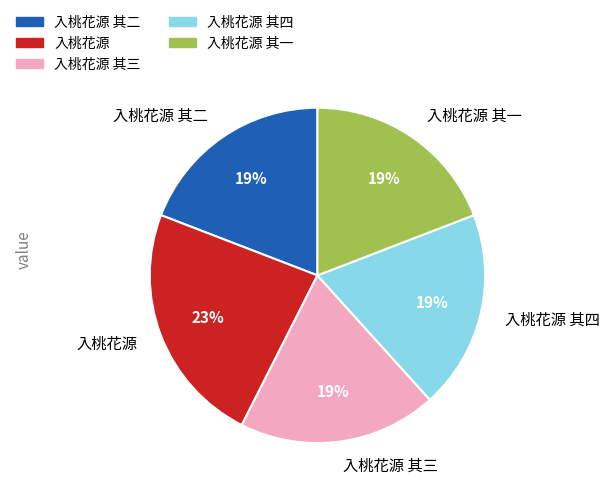

Do 入桃花源 其一 and 入桃花源 其二 together represent more than half of the pie?

No